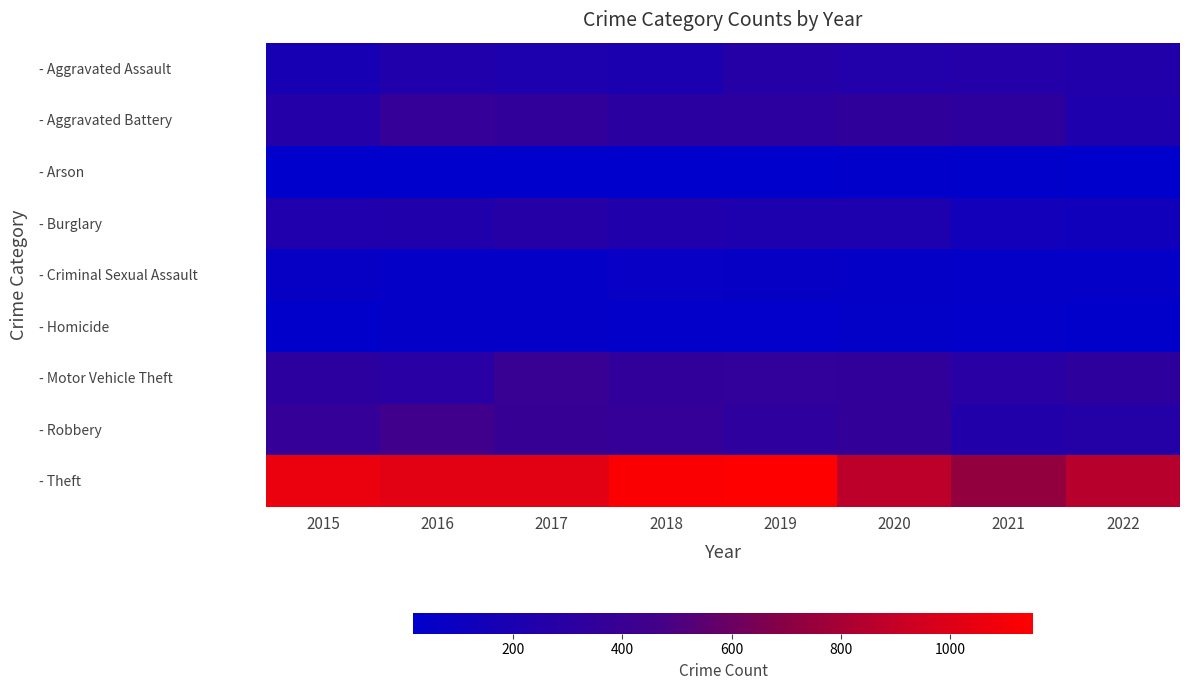

What is the spread (max minus min) of values at 2020?

847